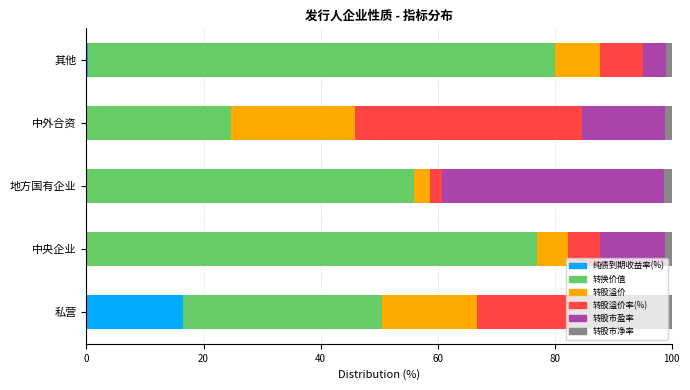

The 纯债到期收益率(%) series shows 9.1 at 私营. True or false?

False